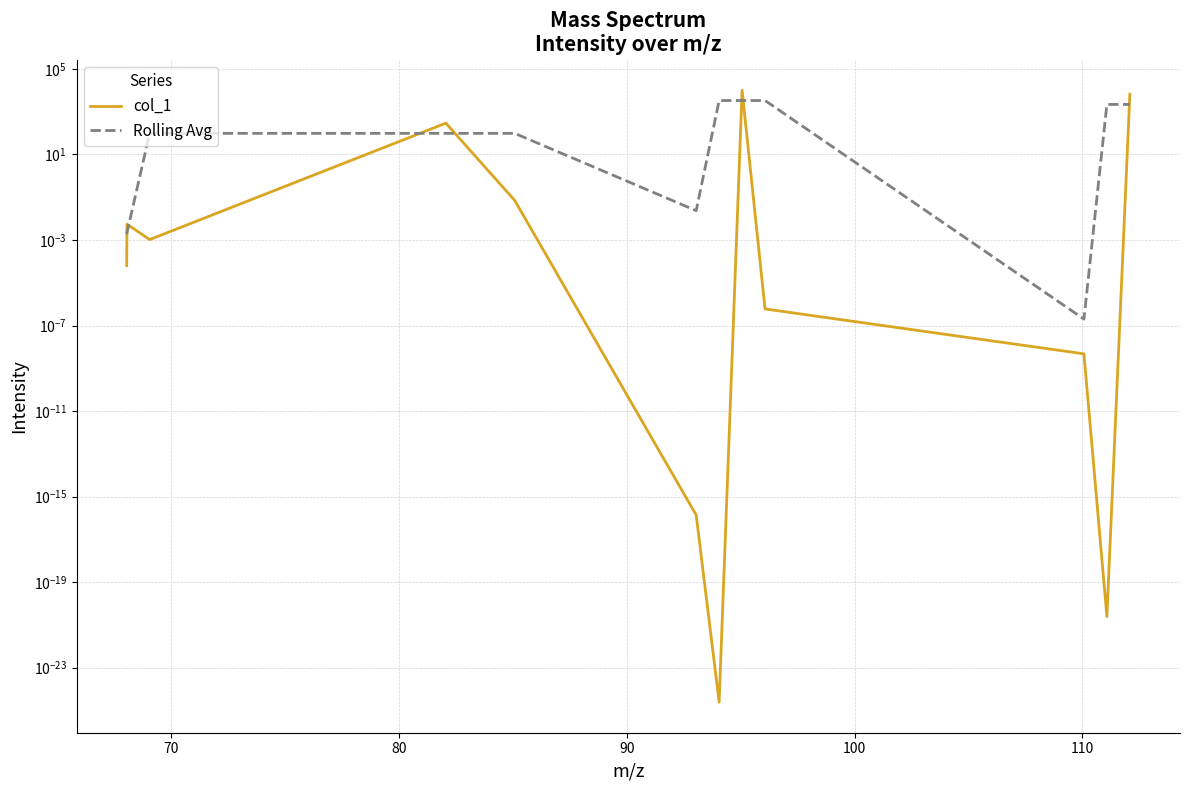

How many interior local peaks does the col_1 series have?

3